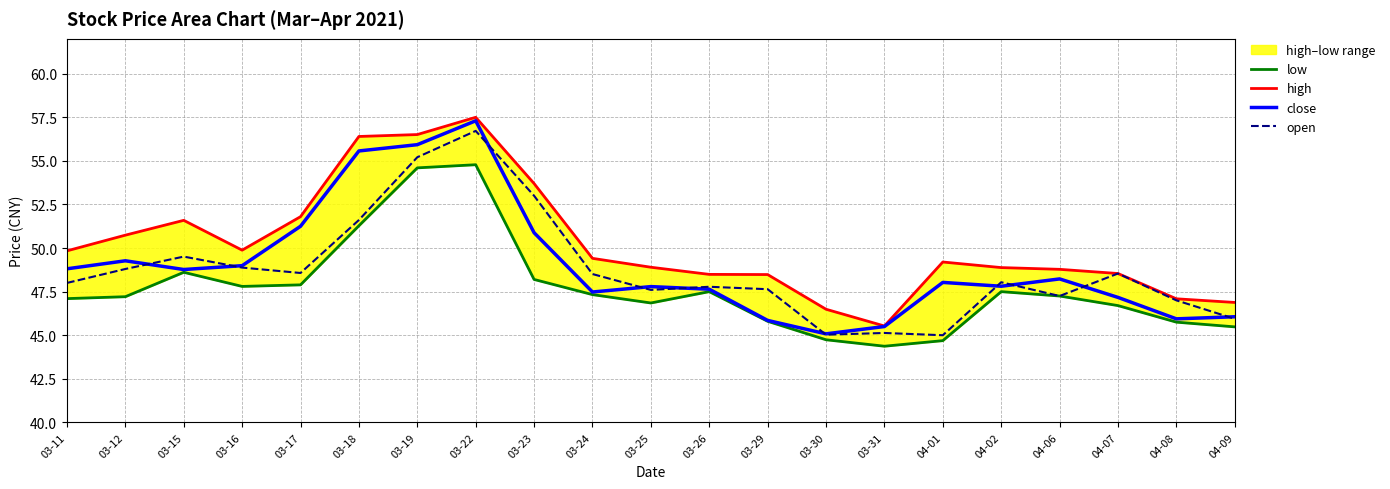

What is the value of the high point at the 10th from the left?

49.4